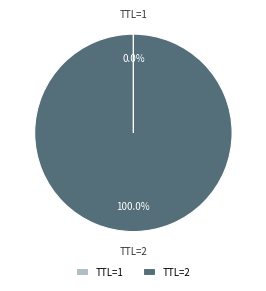

Does any single category account for the majority?

Yes